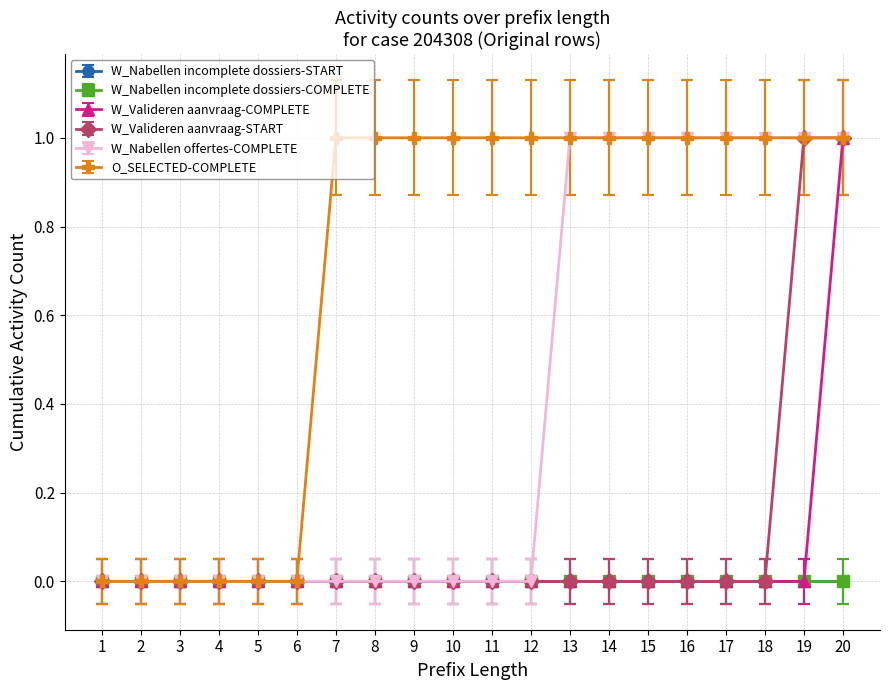

Does the chart have visible grid lines?

Yes